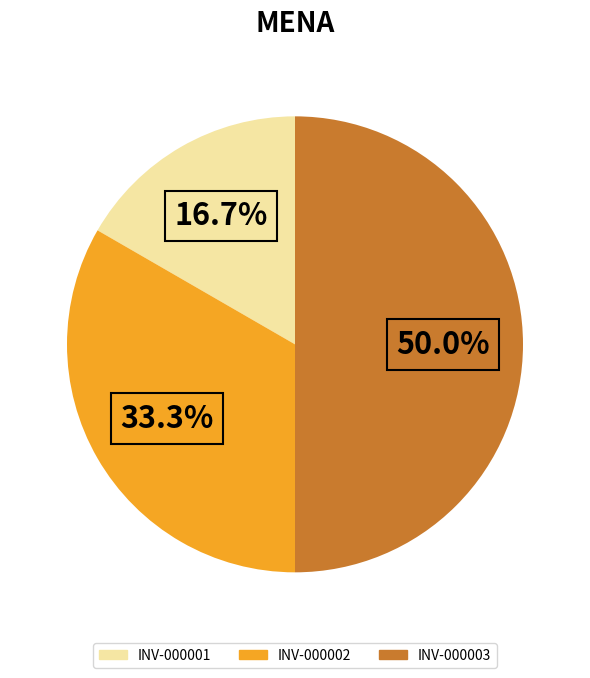

To the nearest percent, what percentage of the pie is INV-000001?

17%